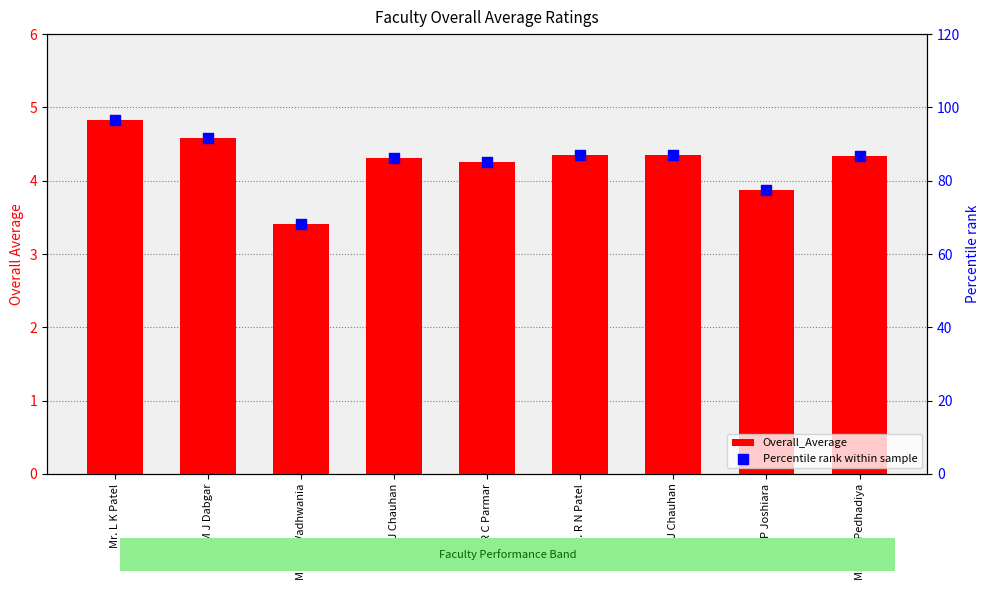

Is the value of Overall_Average at Mr. L K Patel greater than the value of Percentile rank within sample at Mr. R C Parmar?

No